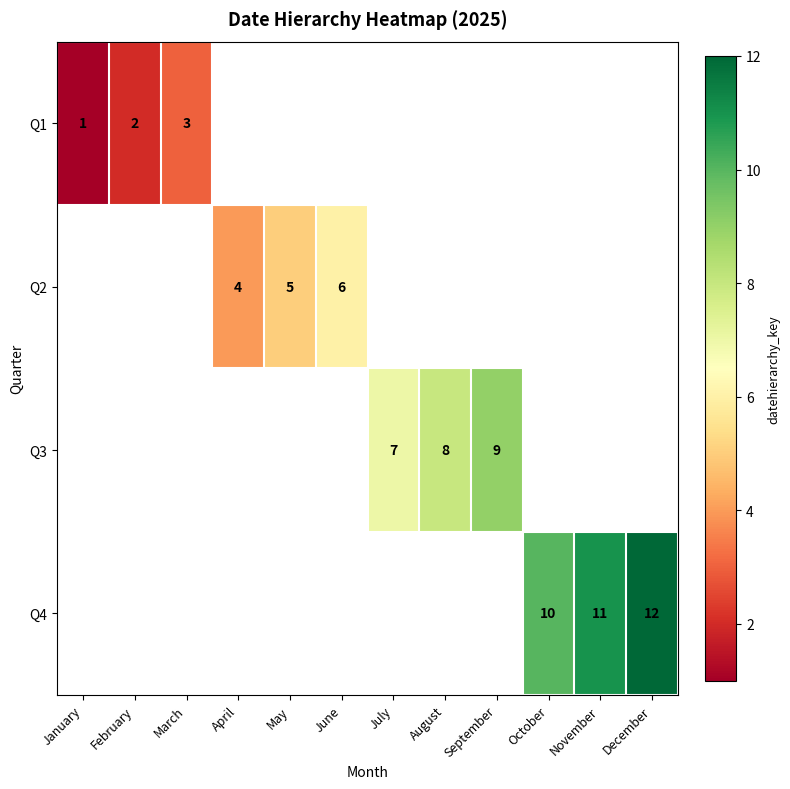

Is it true that Q4 equals 12 at December?

True